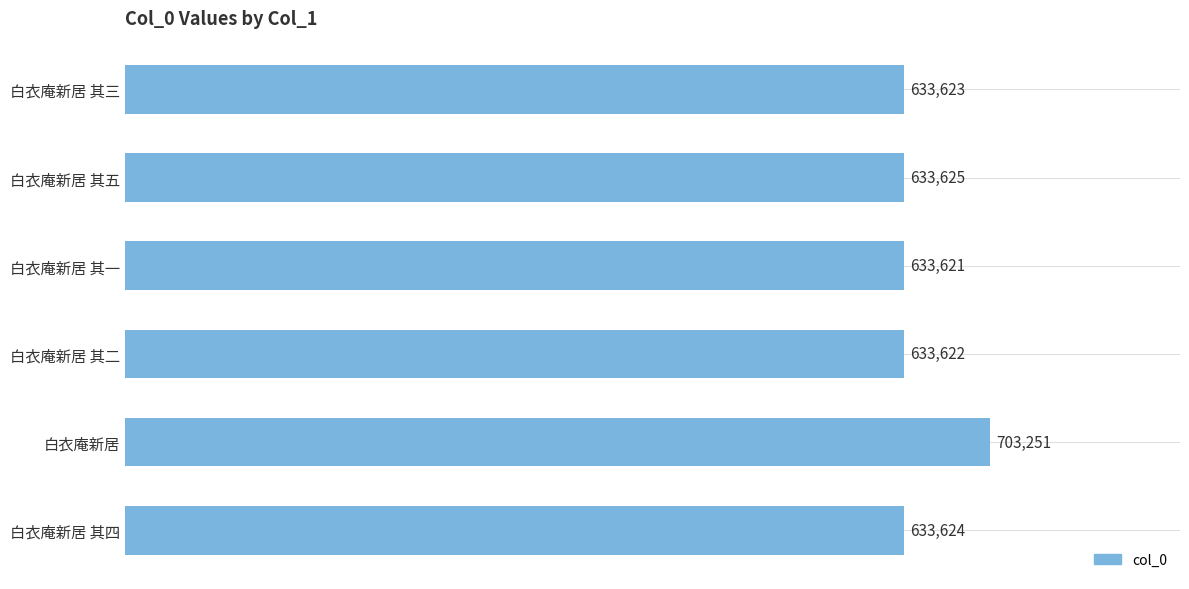

Which category has the highest value across all series?

白衣庵新居